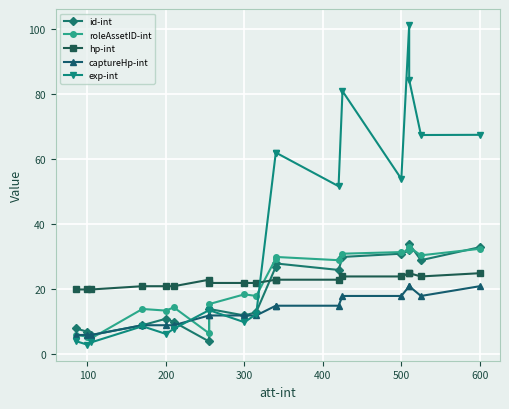

At which category does roleAssetID-int reach its first local valley?

200